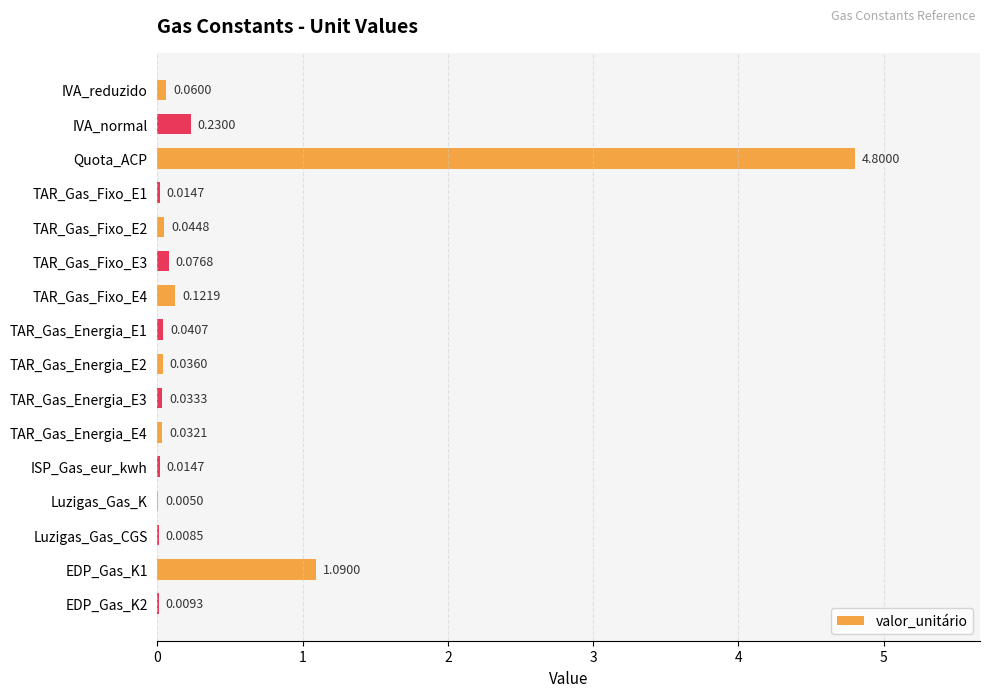

Between EDP_Gas_K1 and TAR_Gas_Energia_E3, which is larger?

EDP_Gas_K1